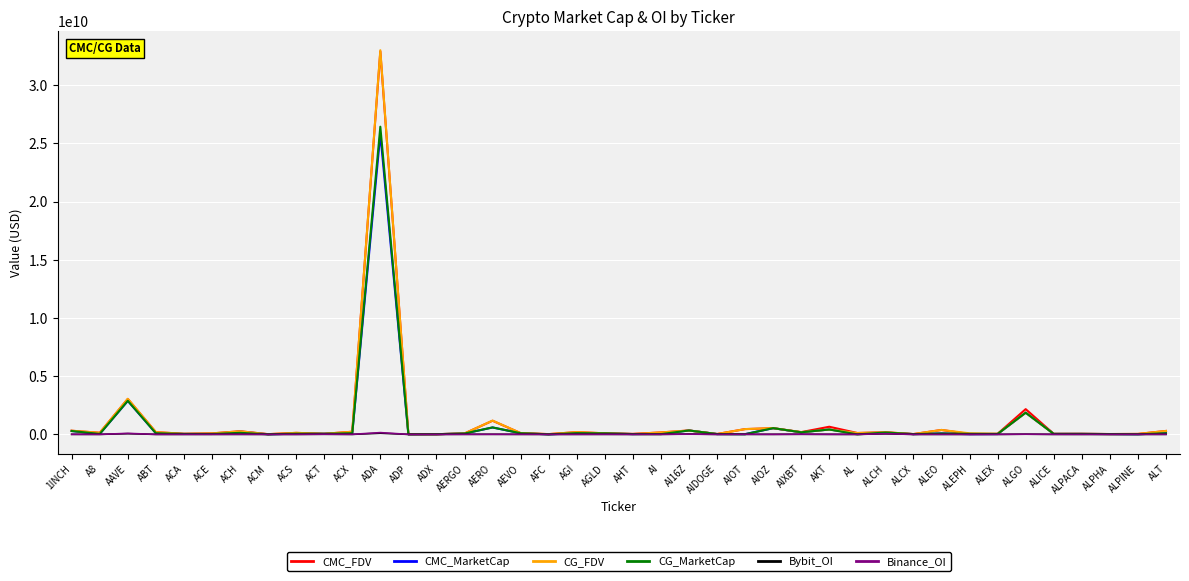

Is it true that CG_MarketCap equals 26451055.0 at AHT?

True